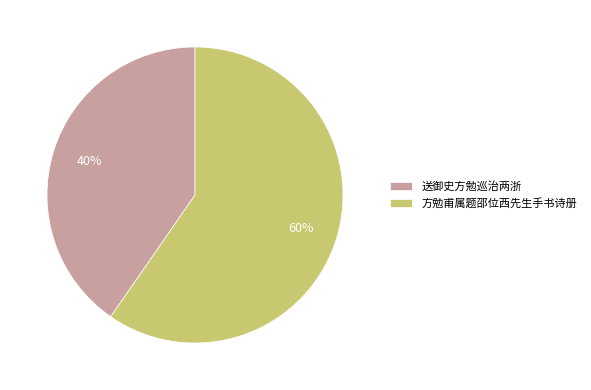

Does 送御史方勉巡治两浙 represent more than half of the total?

No